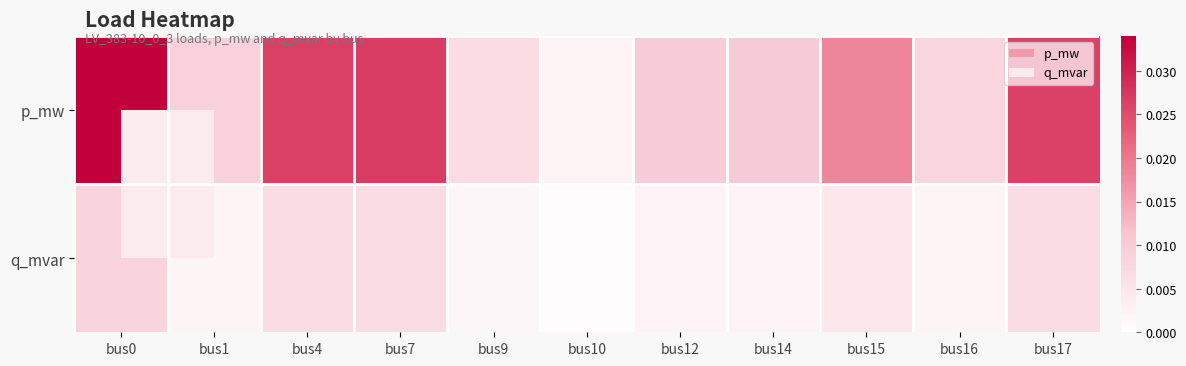

List the series in order of their peak value, highest first.

p_mw, q_mvar